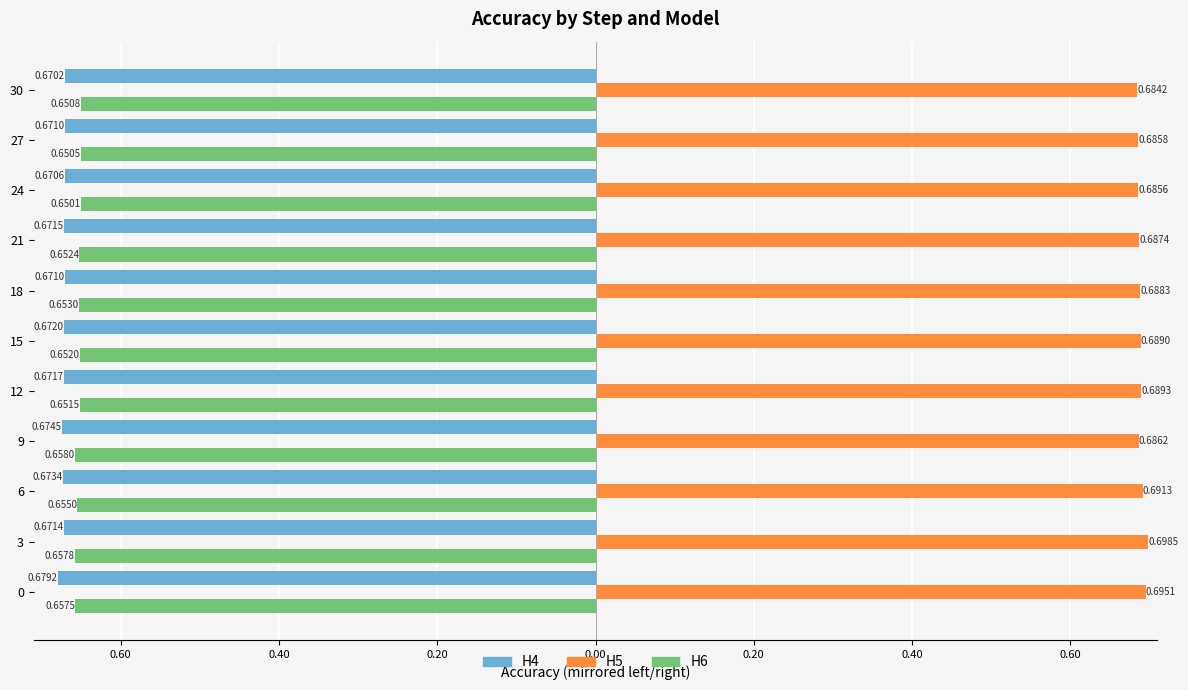

What are all the series names shown in the legend?

H4, H5, H6